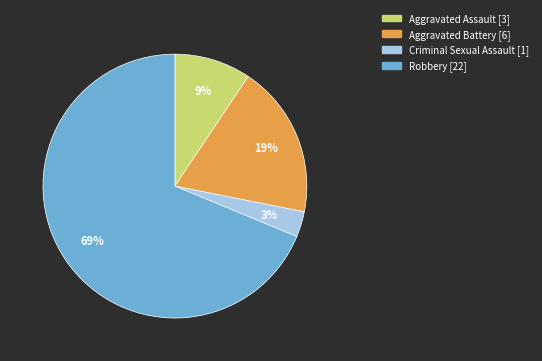

Which slice is the smallest?

Criminal Sexual Assault